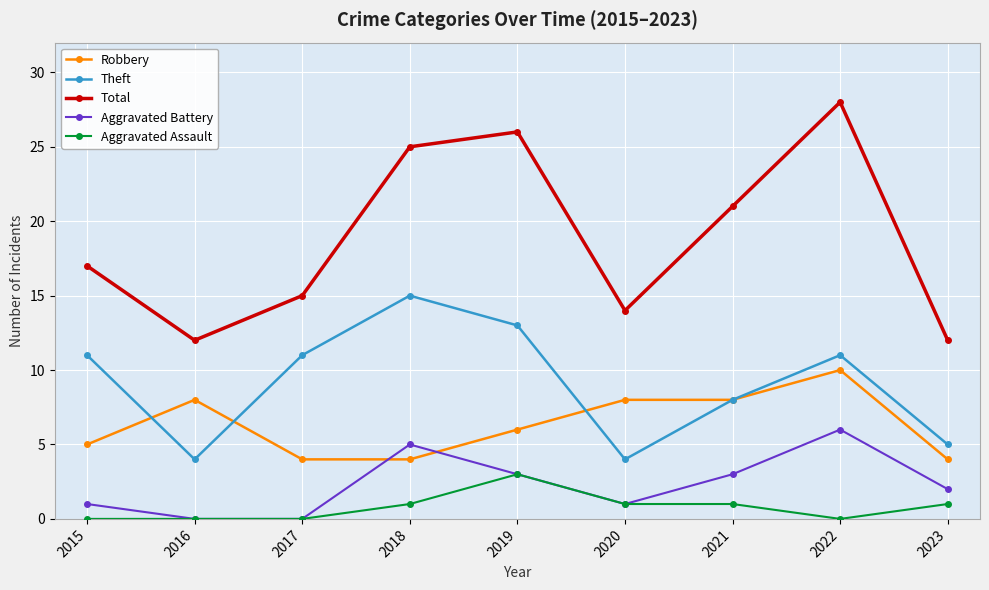

Which category has the highest value in the Robbery series?

2022